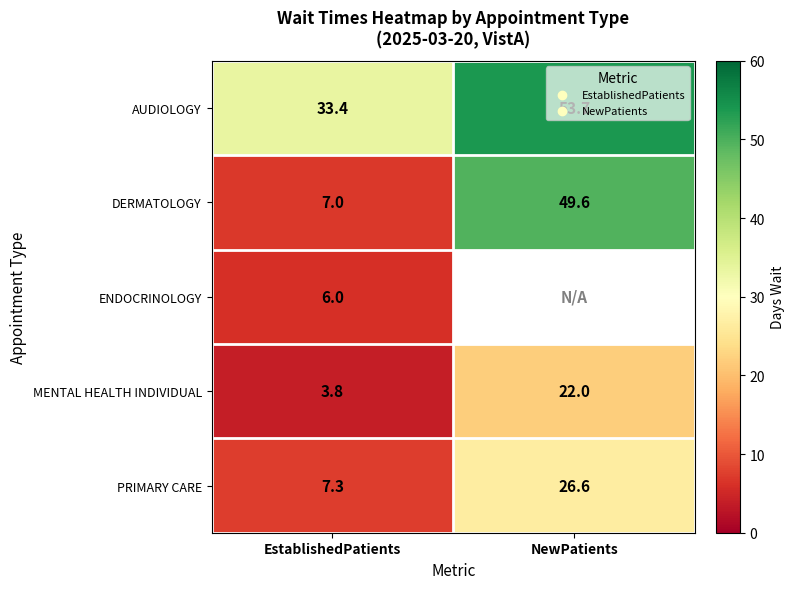

Is the value of DERMATOLOGY at NewPatients greater than the value of PRIMARY CARE at NewPatients?

Yes